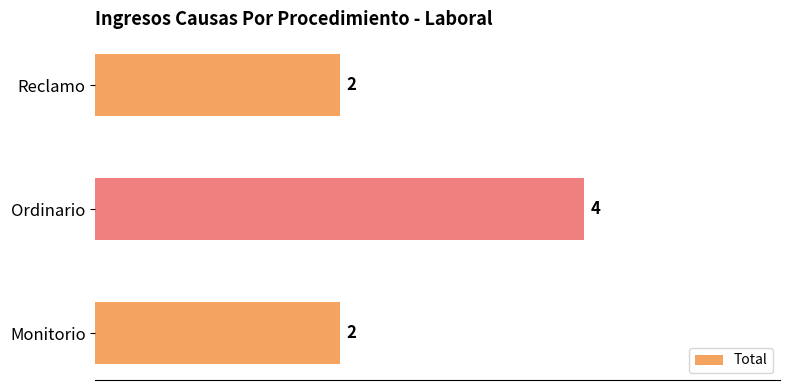

What is the sum of all values?

8